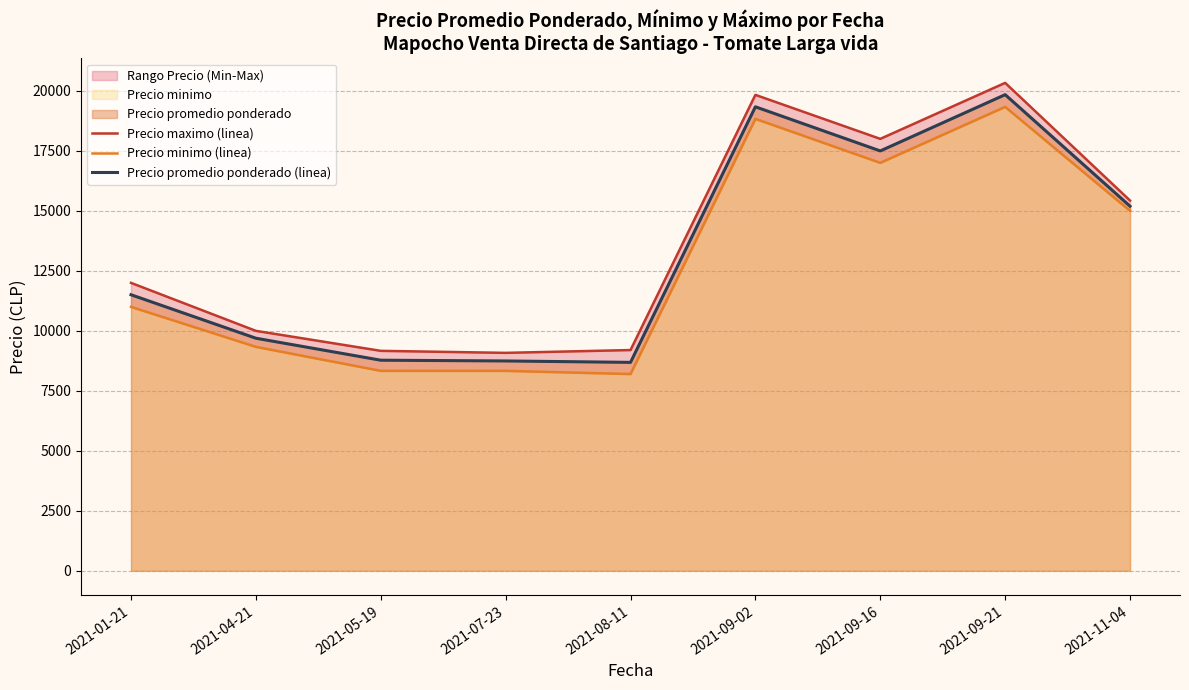

The Precio promedio ponderado (linea) series shows 18009 at 2021-01-21. True or false?

False